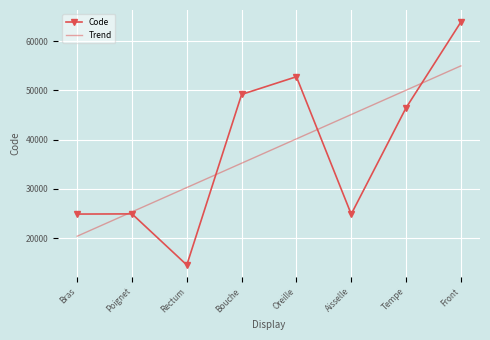

At which category is the sum across all series the highest?

Front